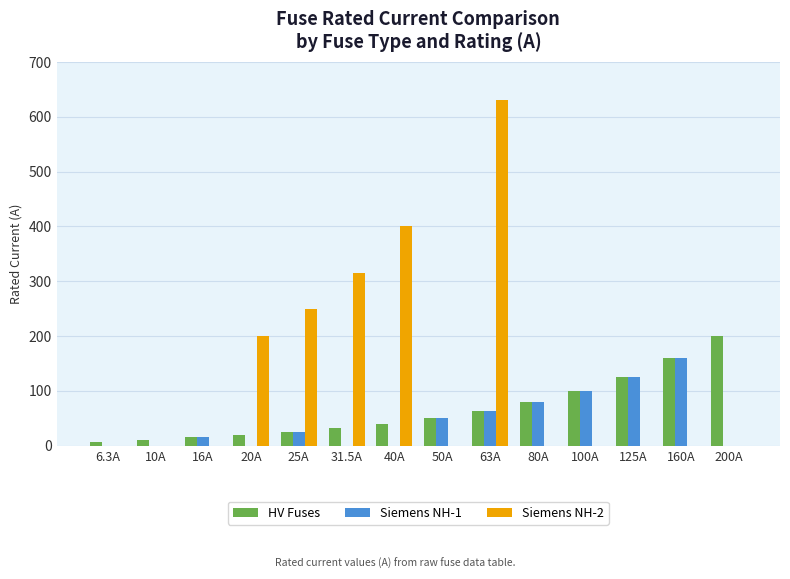

Is it true that Siemens NH-2 equals 400.0 at 40A?

True